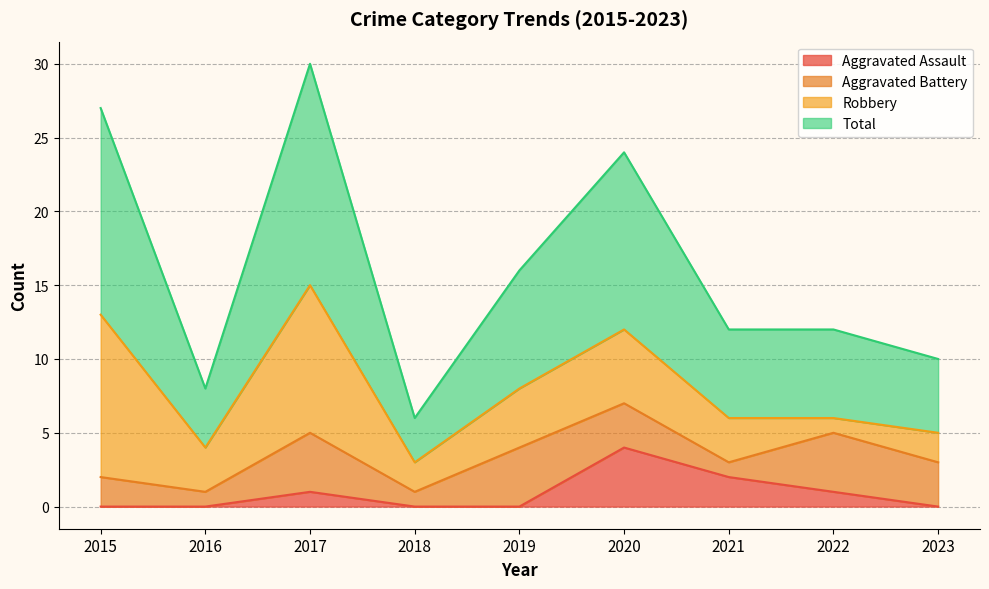

What is the sum of all Aggravated Assault values?

8